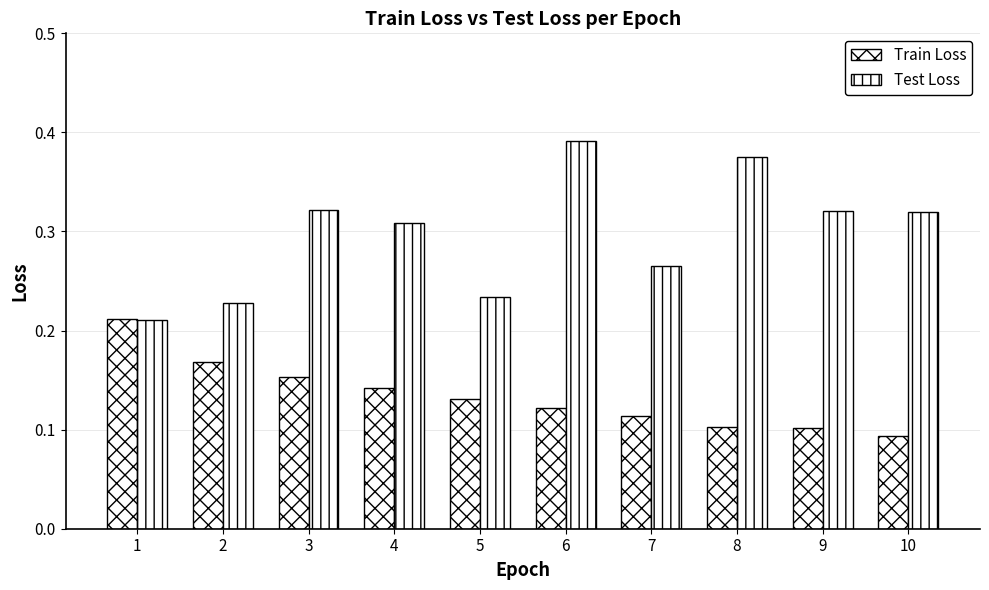

How many bars are there in each group?

2